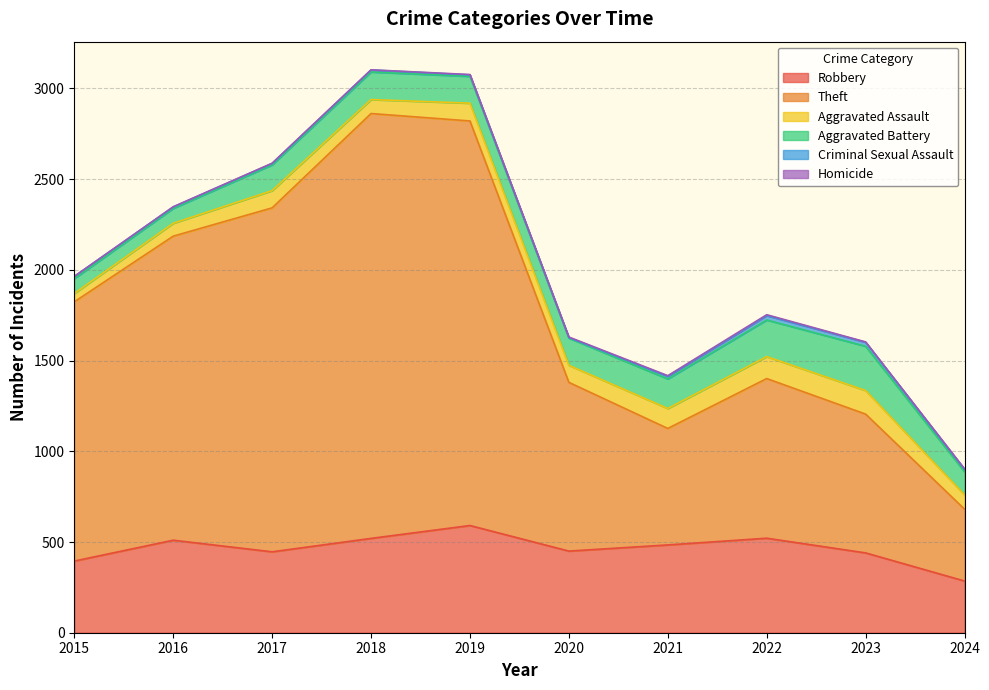

List the labels in order of Homicide value, smallest first.

2015, 2016, 2017, 2018, 2019, 2023, 2020, 2024, 2021, 2022